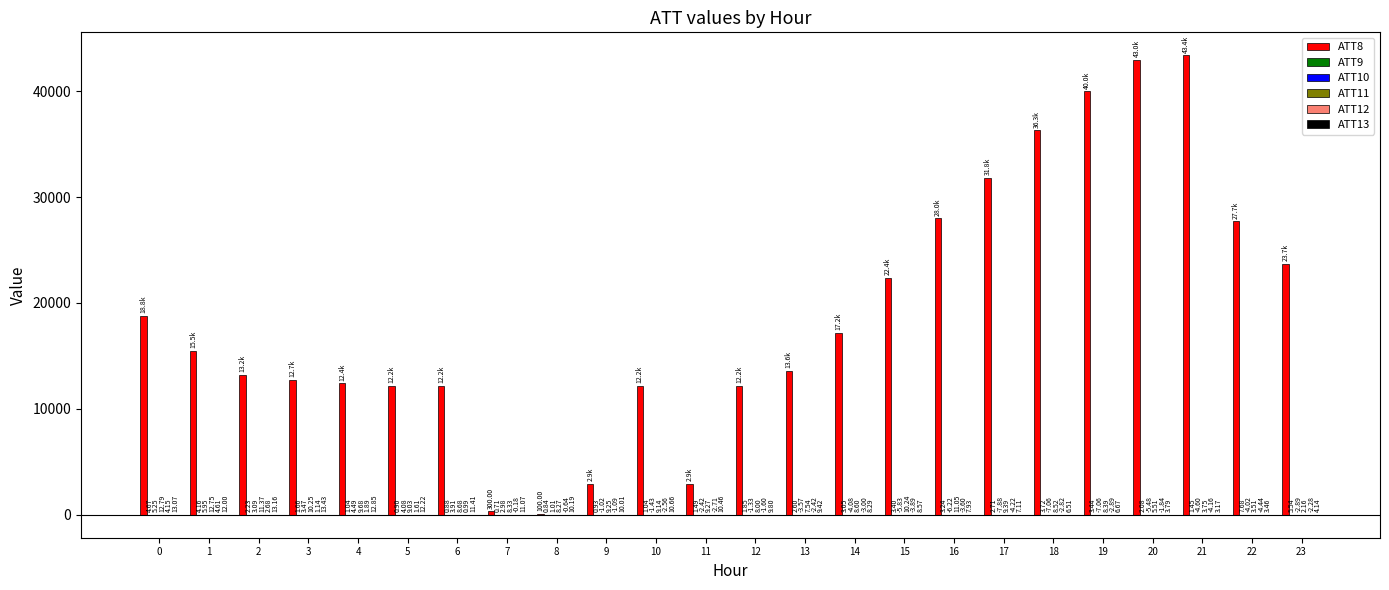

Which series has the largest total across all categories?

ATT8